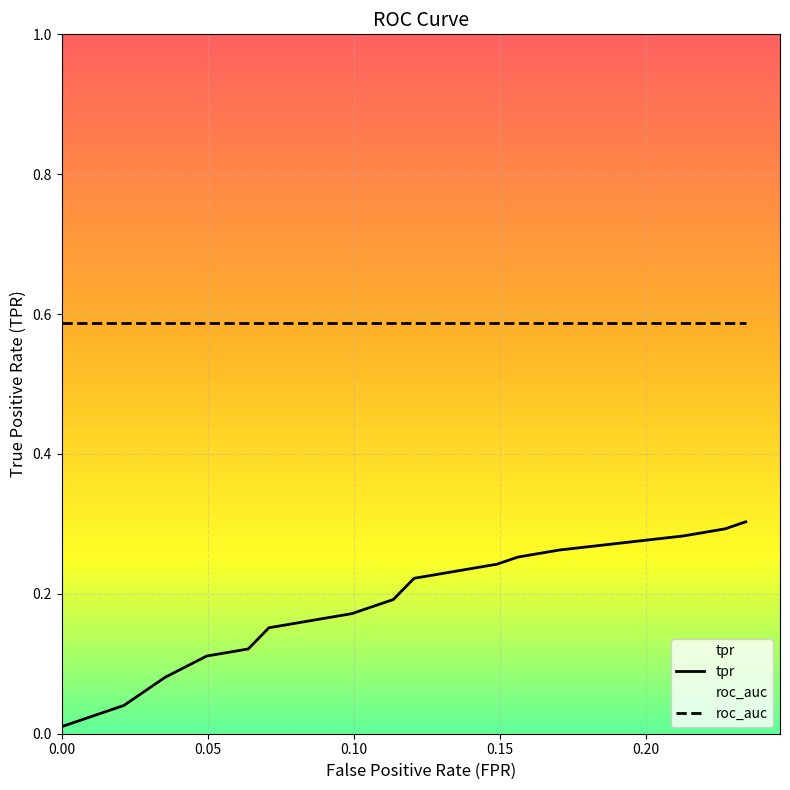

True or false: roc_auc and tpr cross at least once.

False